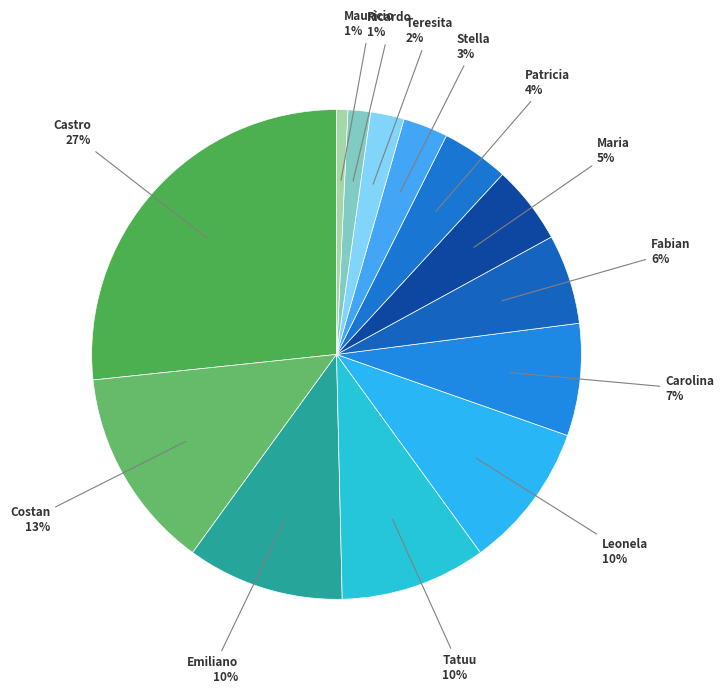

Is there a majority slice in this chart?

No